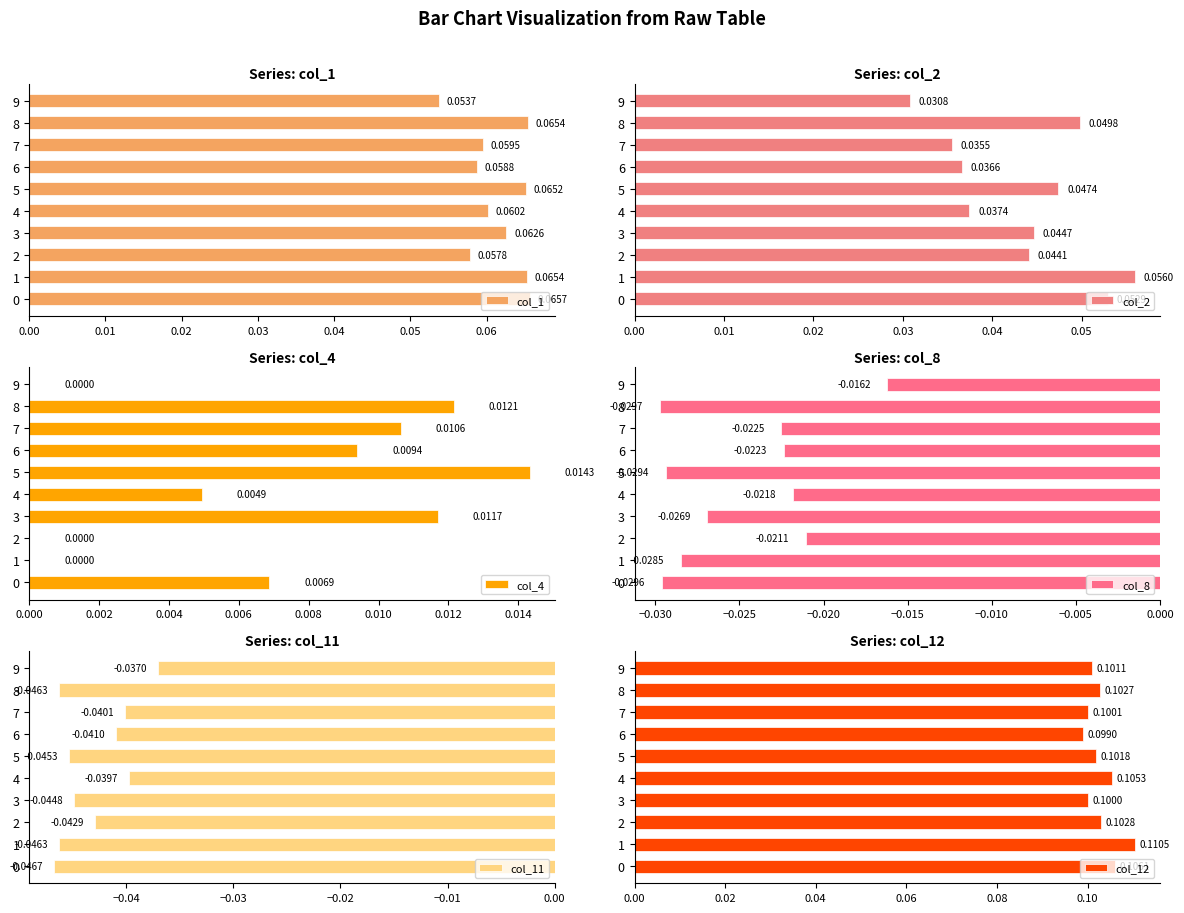

Which series has the largest total across all categories?

col_12